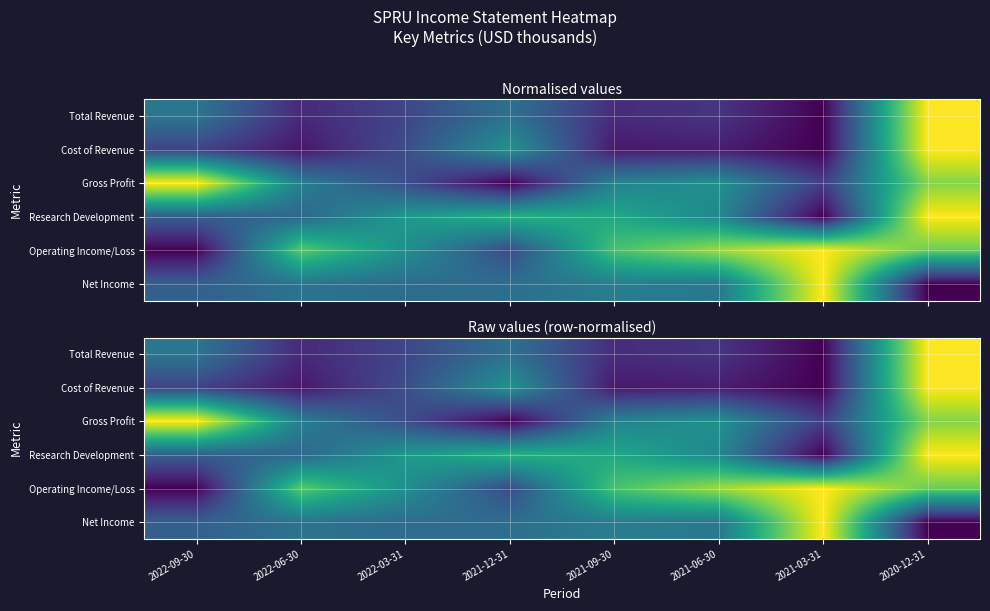

True or false: Research Development has a value of 0.8 at 2021-06-30.

False